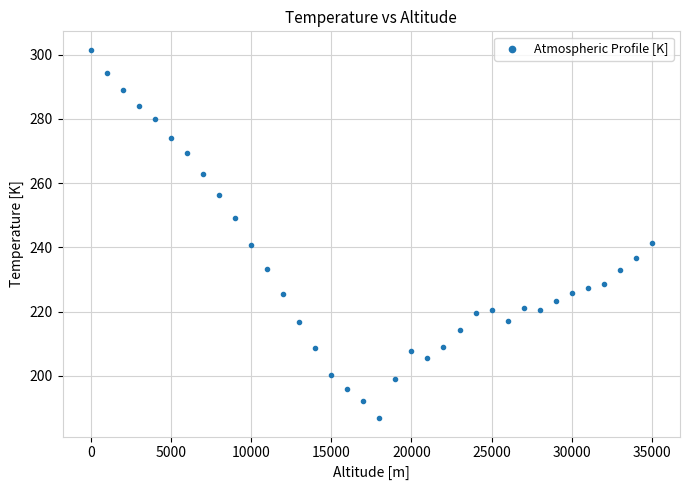

What is the range of X values (max minus min)?

35000.0